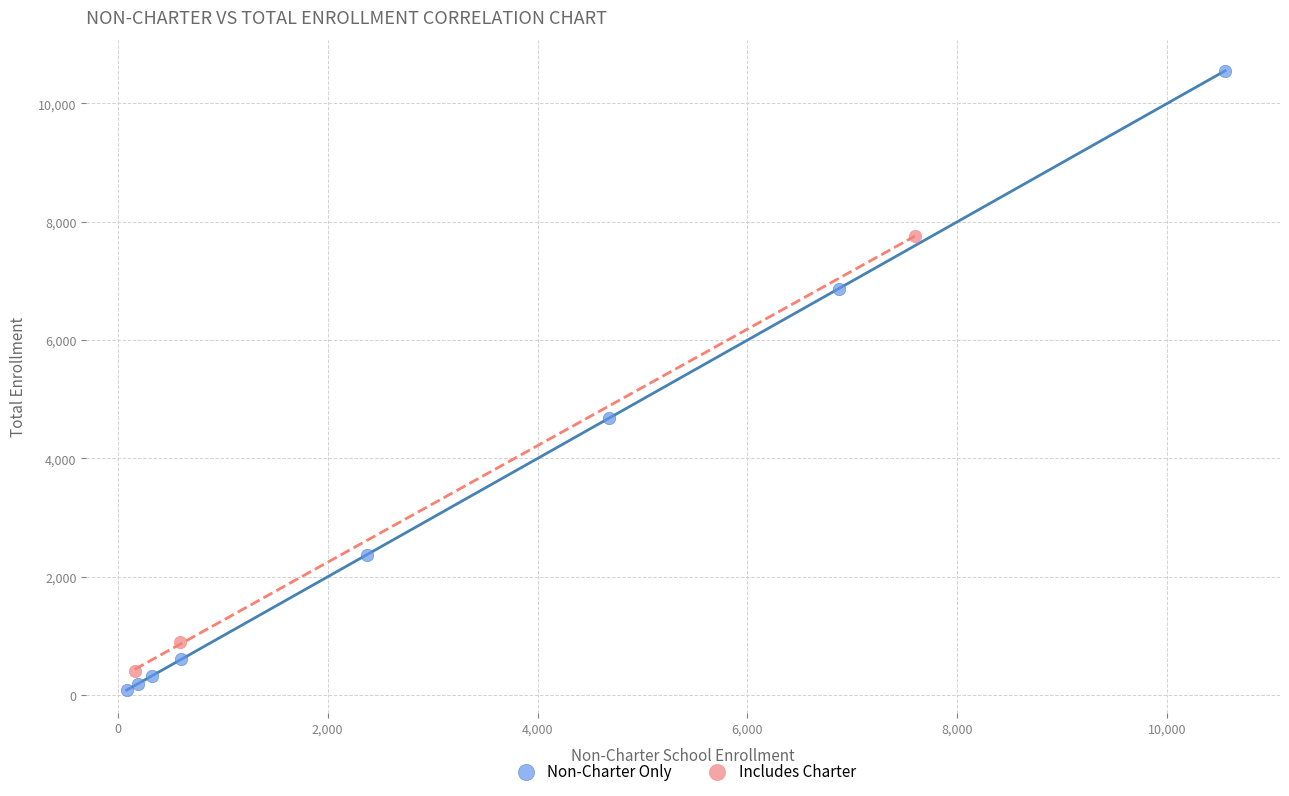

Which series contains the highest Y value?

Non-Charter Only